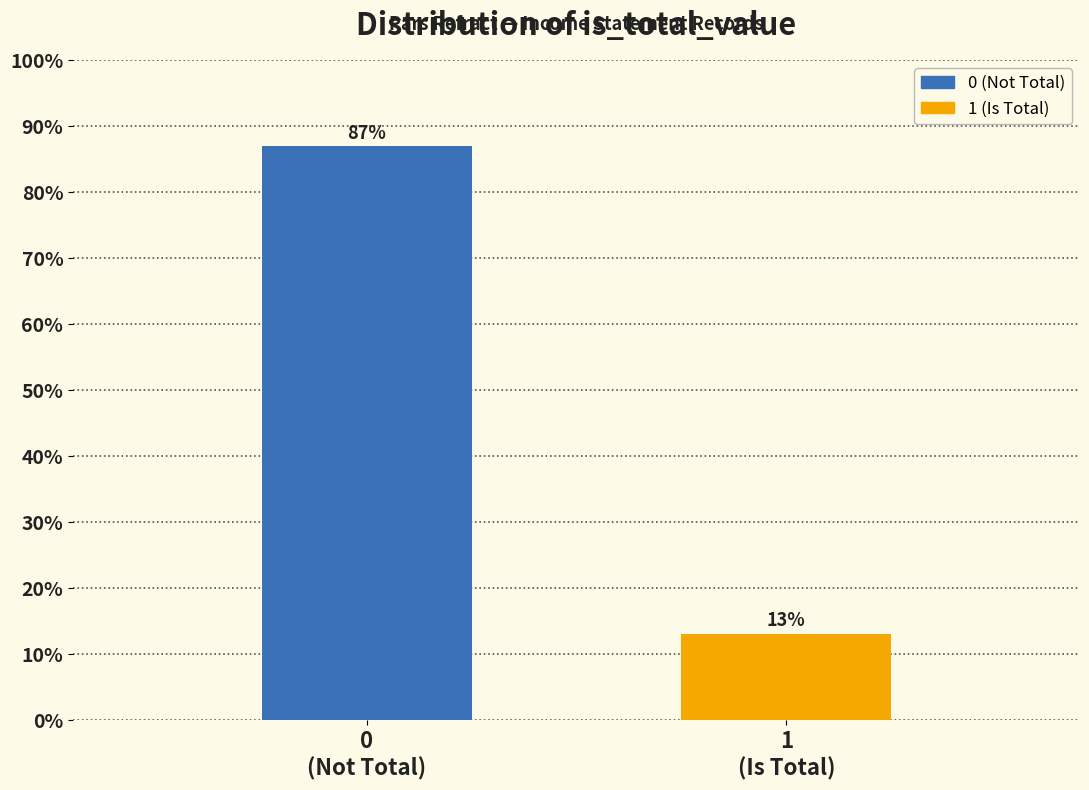

What is the sum of all values?

100.0